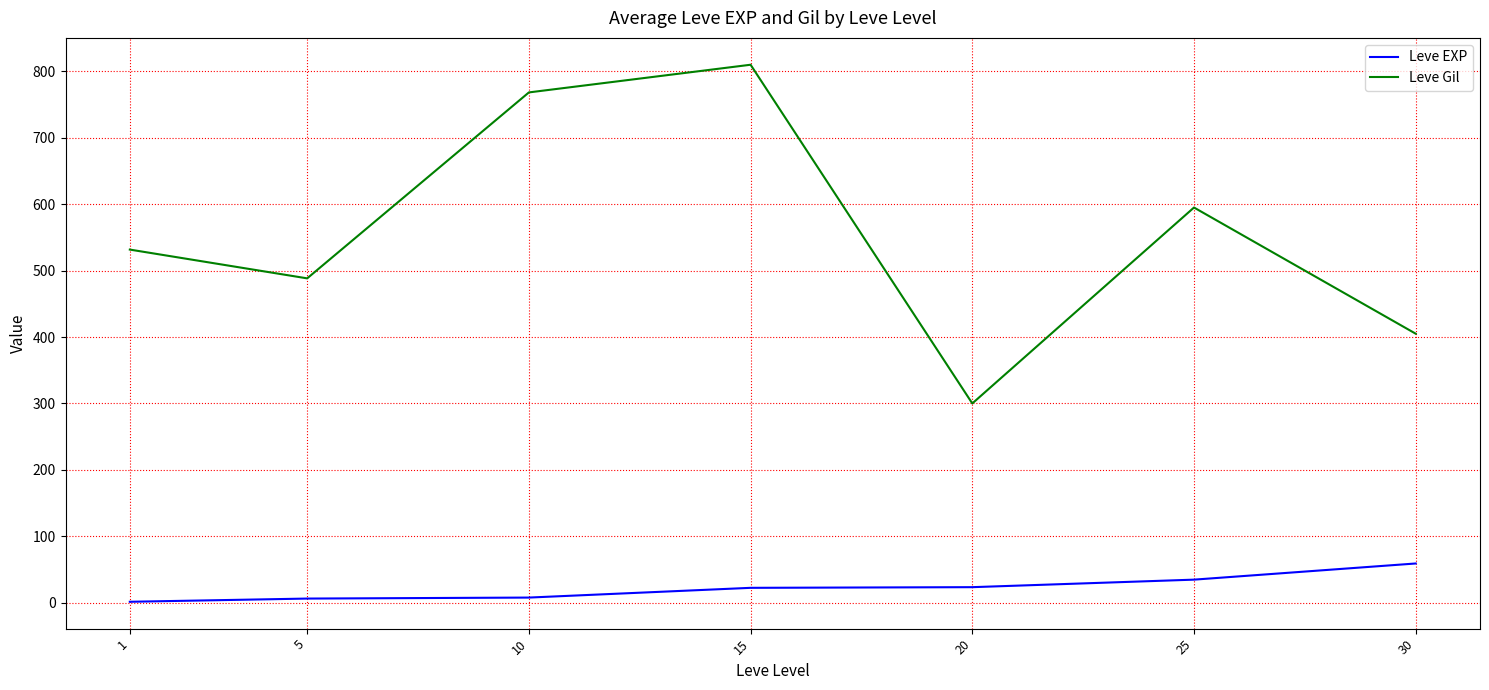

List the labels in order of Leve Gil value, smallest first.

20, 30, 5, 1, 25, 10, 15